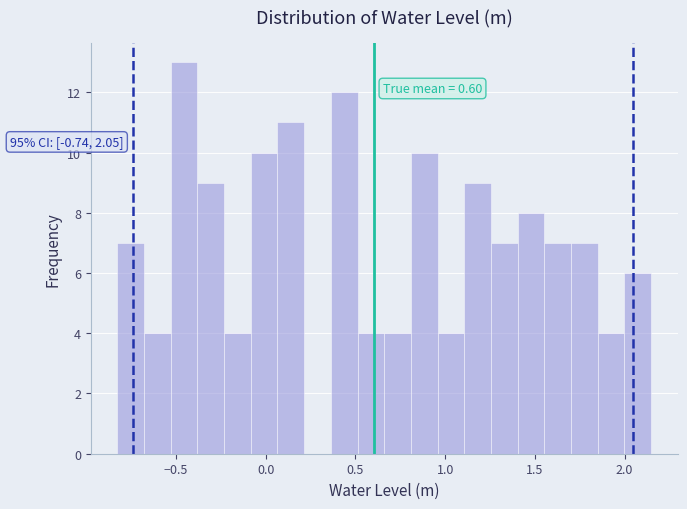

Read against the x-axis, roughly where is the centre of the tallest bar?

-0.45